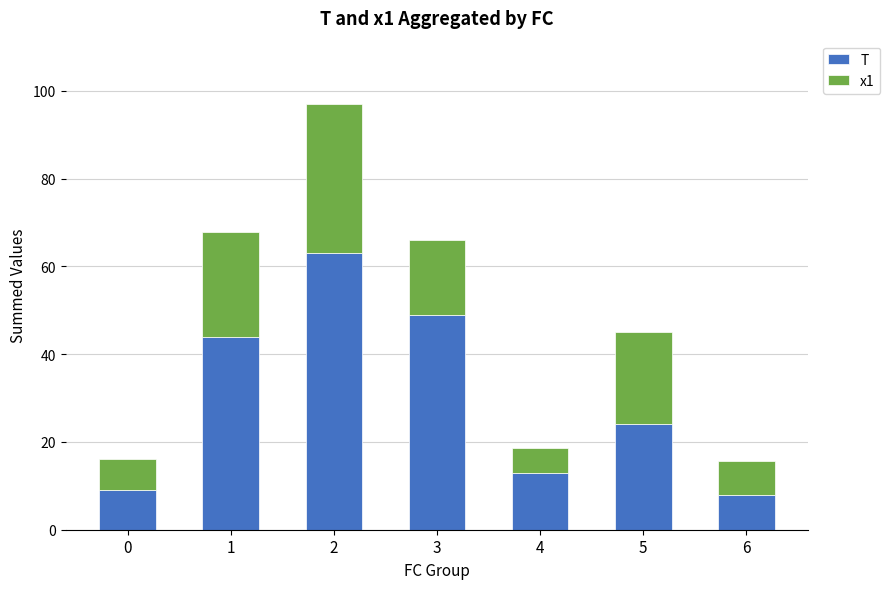

Reading left to right, transcribe the values for T.

9.0	44.0	63.0	49.0	13.0	24.0	8.0